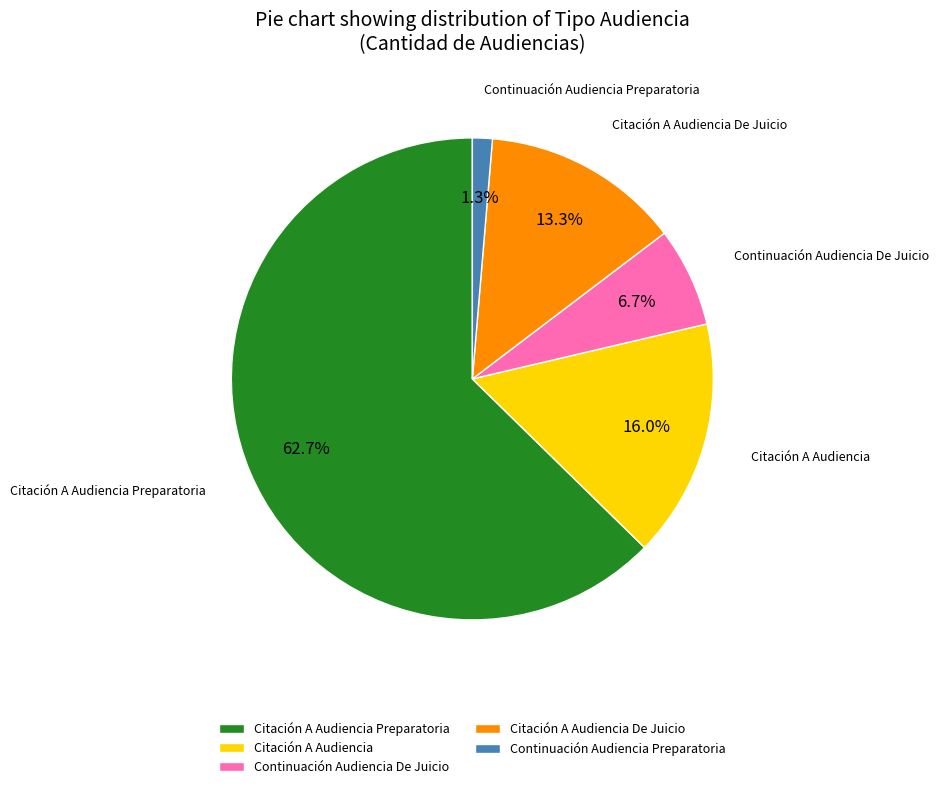

To the nearest percent, what portion does Continuación Audiencia De Juicio represent?

7%